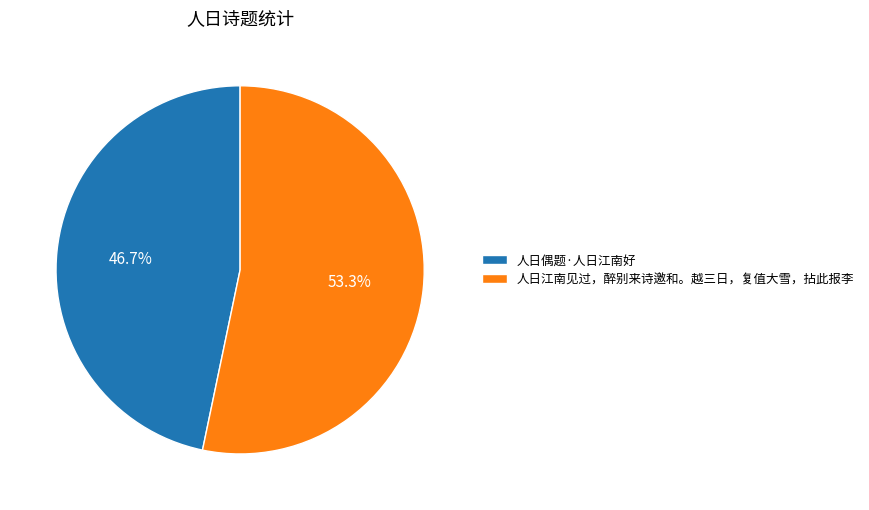

Rank the categories by value from lowest to highest.

人日偶题·人日江南好, 人日江南见过，醉别来诗邀和。越三日，复值大雪，拈此报李